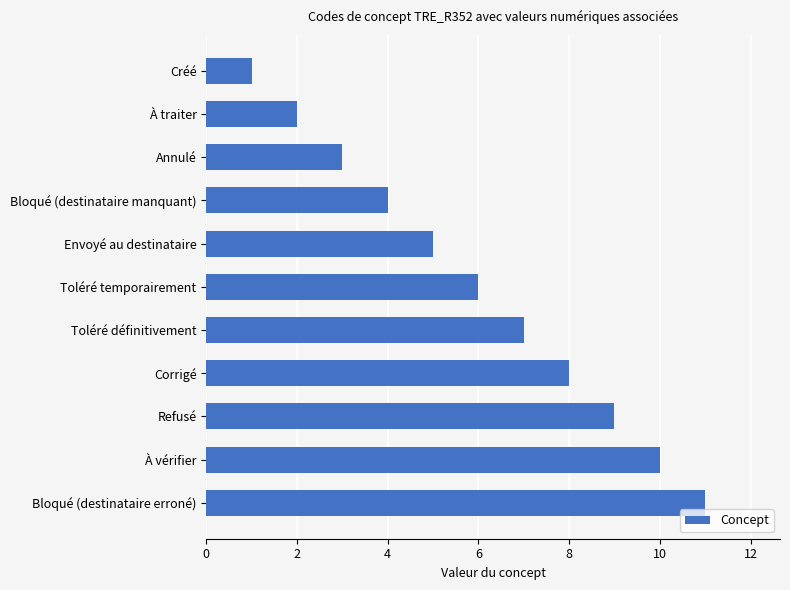

How many bars are there in total?

11